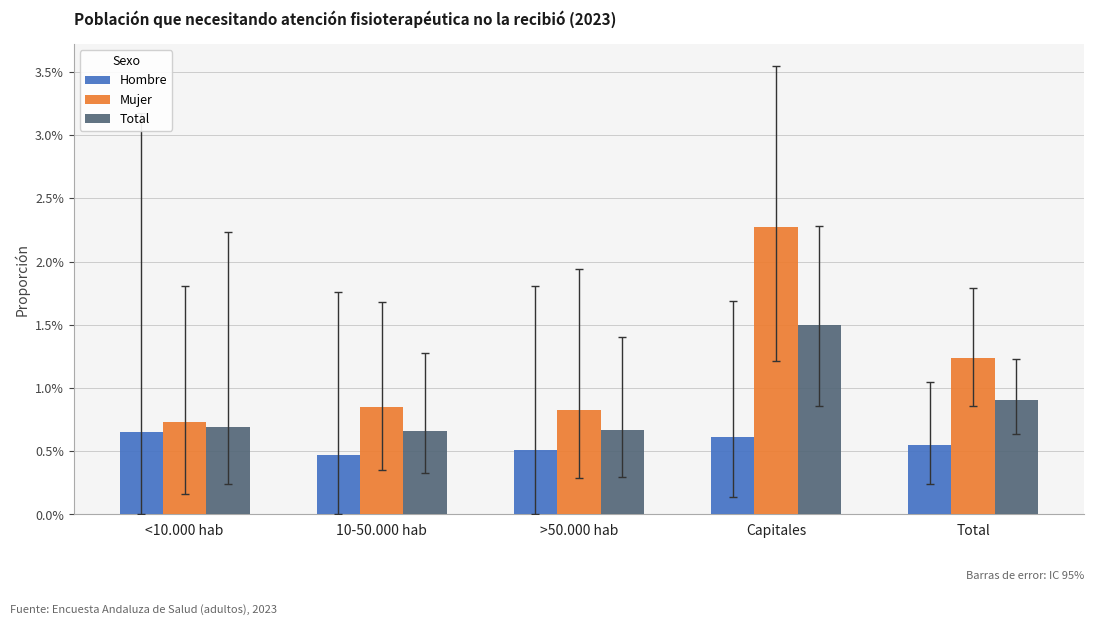

At <10.000 hab, list the series in order from largest to smallest.

Mujer, Total, Hombre